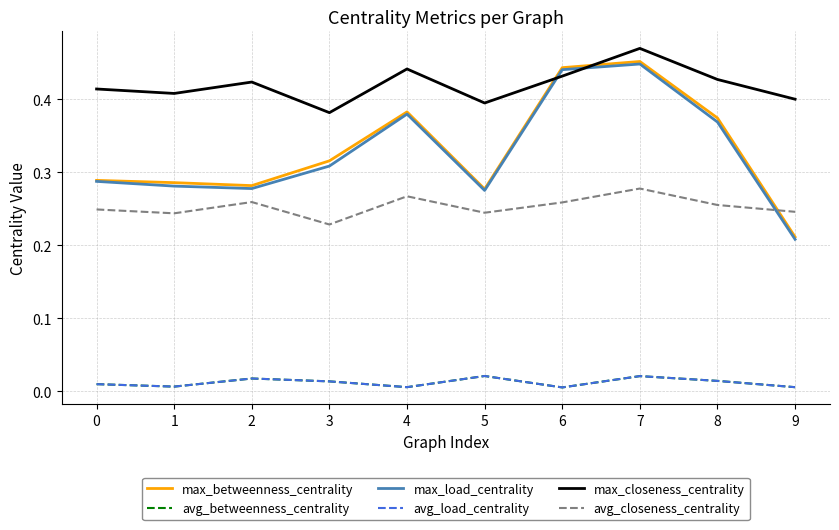

Does the chart display data point markers on the line(s)?

No